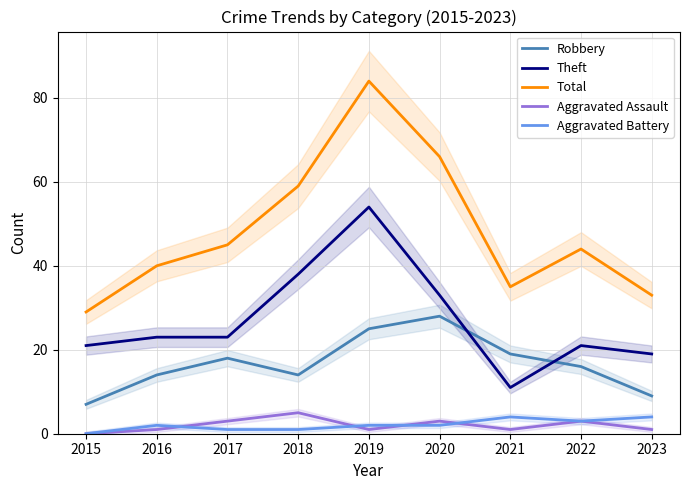

Read the Total value at 2023, to the nearest 10.

30